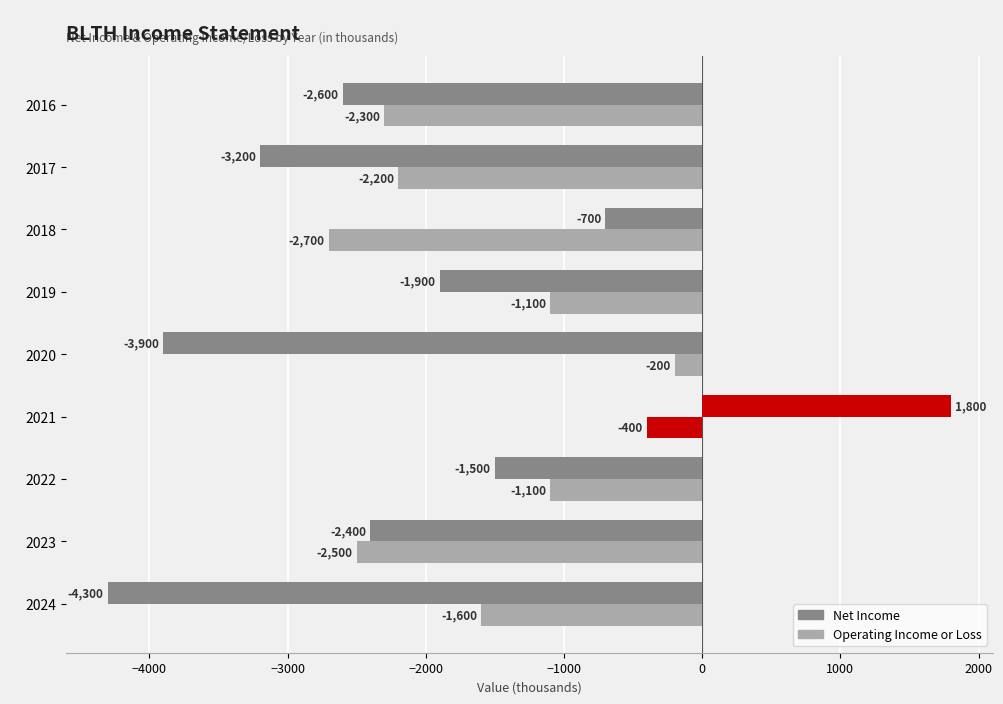

How many data points in Operating Income or Loss are above -1600?

4